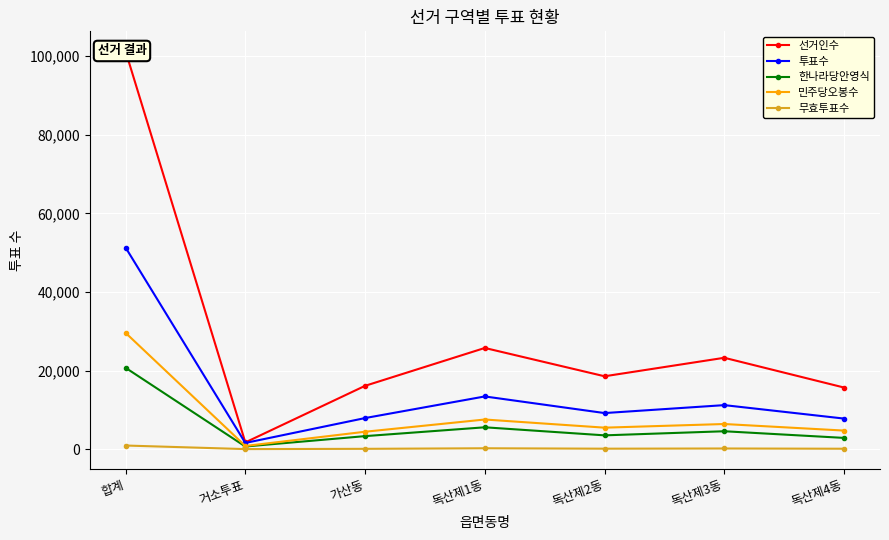

Is it true that 민주당오봉수 equals 6433 at 독산제3동?

True